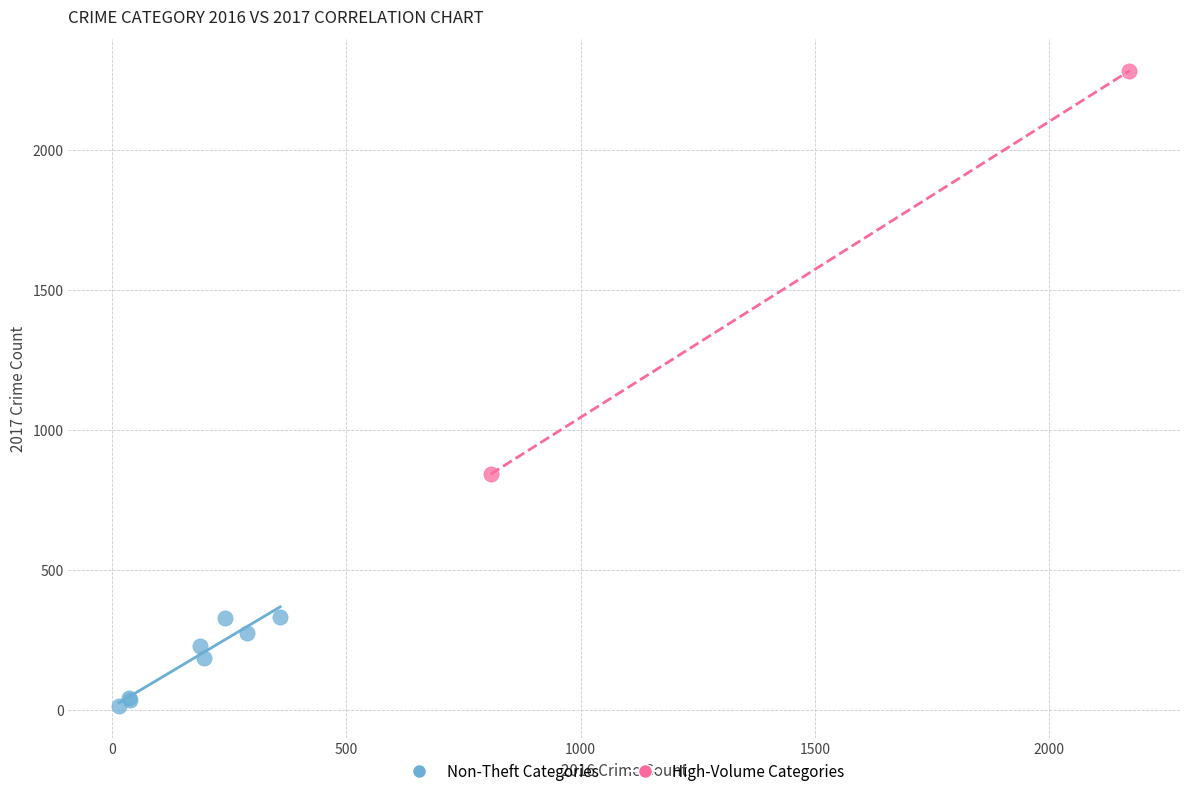

What are all the series names shown in the legend?

Non-Theft Categories, High-Volume Categories